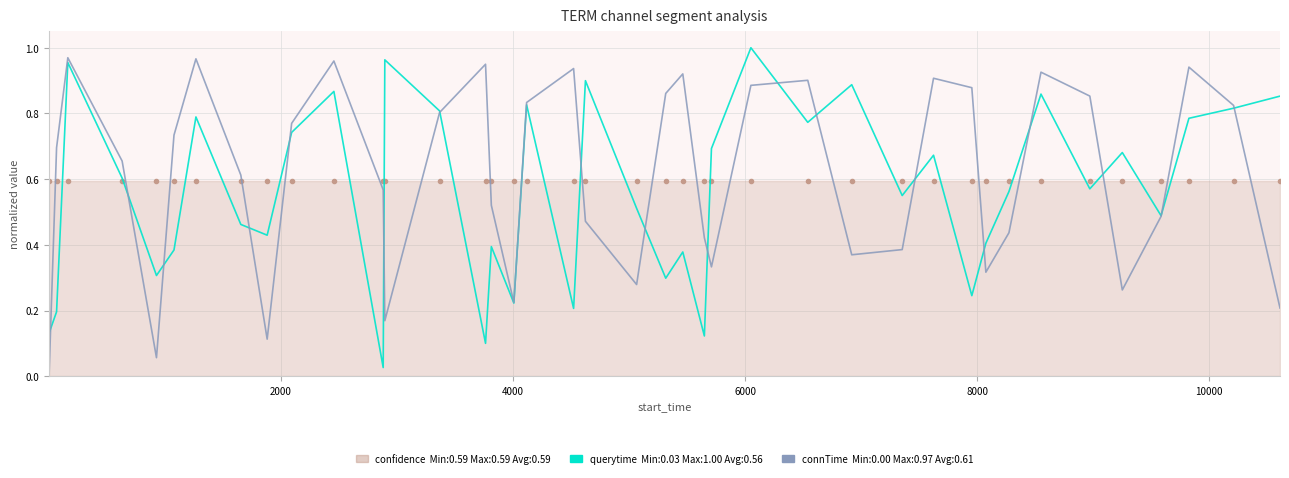

How many lines are shown in the chart?

3